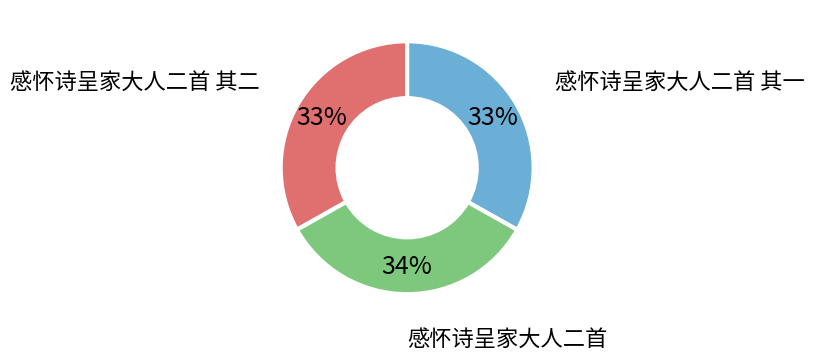

Is the sum of 感怀诗呈家大人二首 and 感怀诗呈家大人二首 其一 greater than half?

Yes